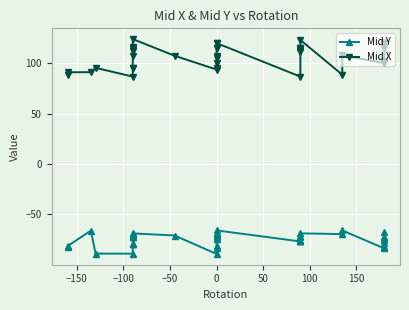

List the series in order of their overall mean, lowest first.

Mid Y, Mid X